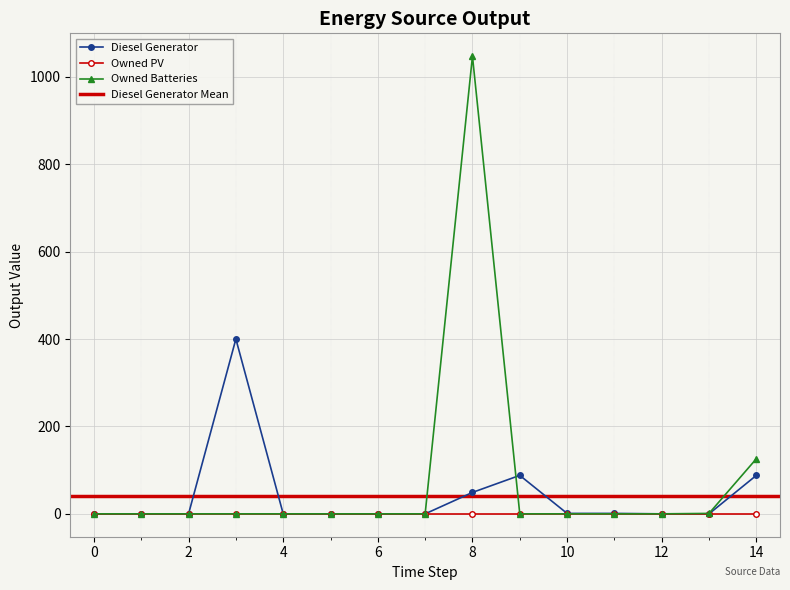

Rank the categories by Diesel Generator value from lowest to highest.

0, 1, 2, 4, 5, 6, 7, 12, 13, 10, 11, 8, 9, 14, 3